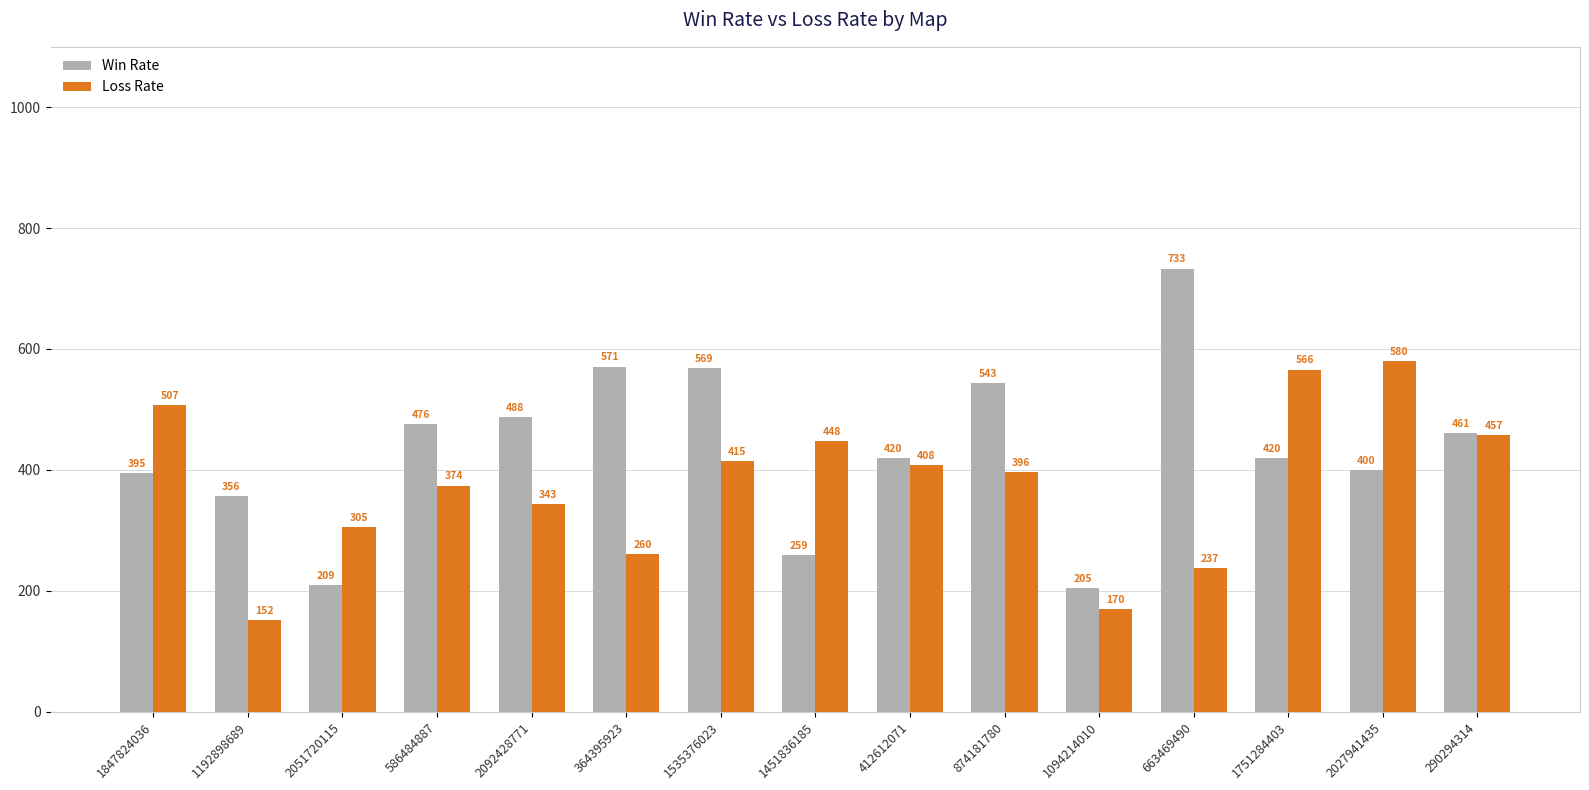

What is the label of the 4th bar from the left?

586484887